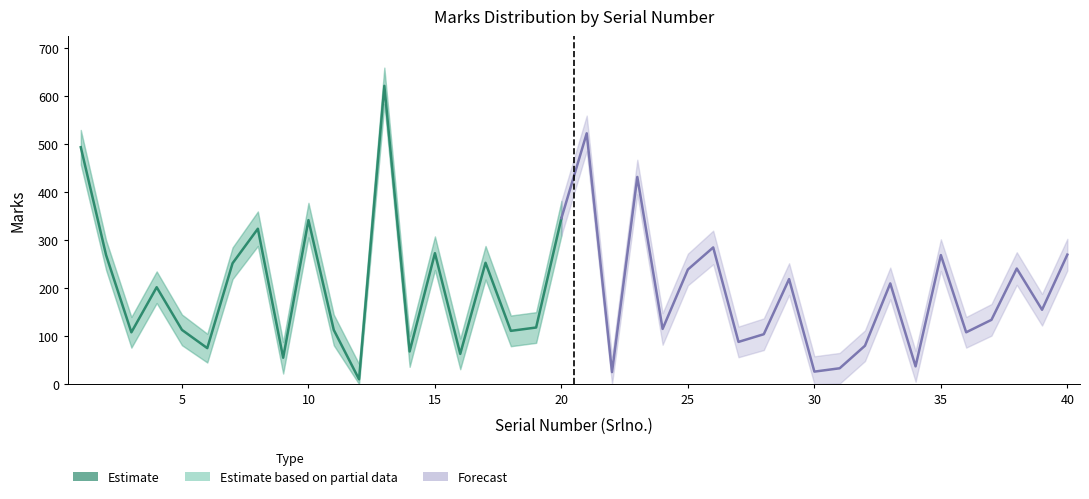

Reading right to left, extract all data points from this chart.

Marks: 270	155	241	134	108	269	37	210	80	33	26	219	104	88	285	239	115	432	25	523	346	118	111	253	63	273	68	622	10	113	342	55	324	252	75	113	202	108	269	494
Marks_upper: 303	188	275	167	140	302	69	243	112	65	58	252	137	120	320	272	148	468	57	560	382	150	143	288	95	308	100	660	42	145	378	88	360	285	105	145	235	140	300	530
Marks_lower: 237	122	207	101	76	236	5	177	48	1	0	186	71	56	250	206	82	396	0	486	310	86	79	218	31	238	36	584	0	81	306	22	288	219	45	81	169	76	238	458